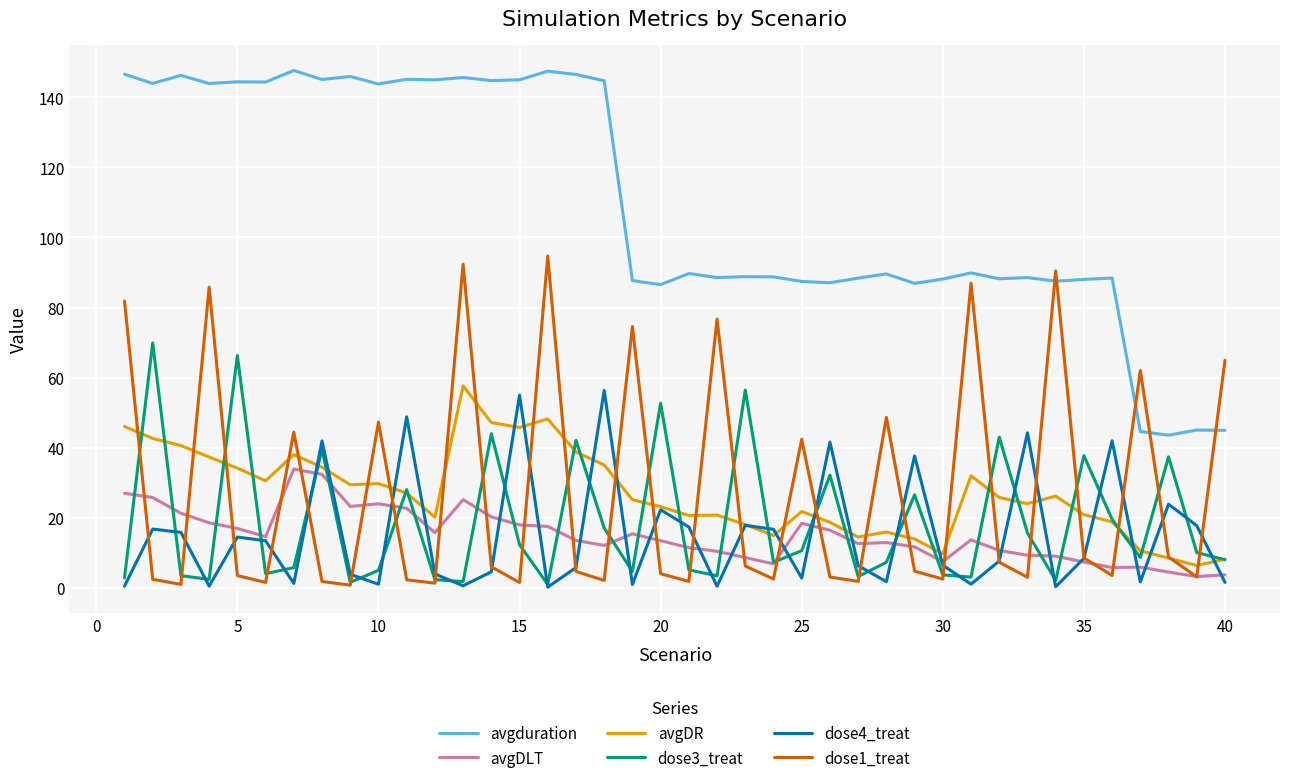

Which series has the widest spread of values?

avgduration